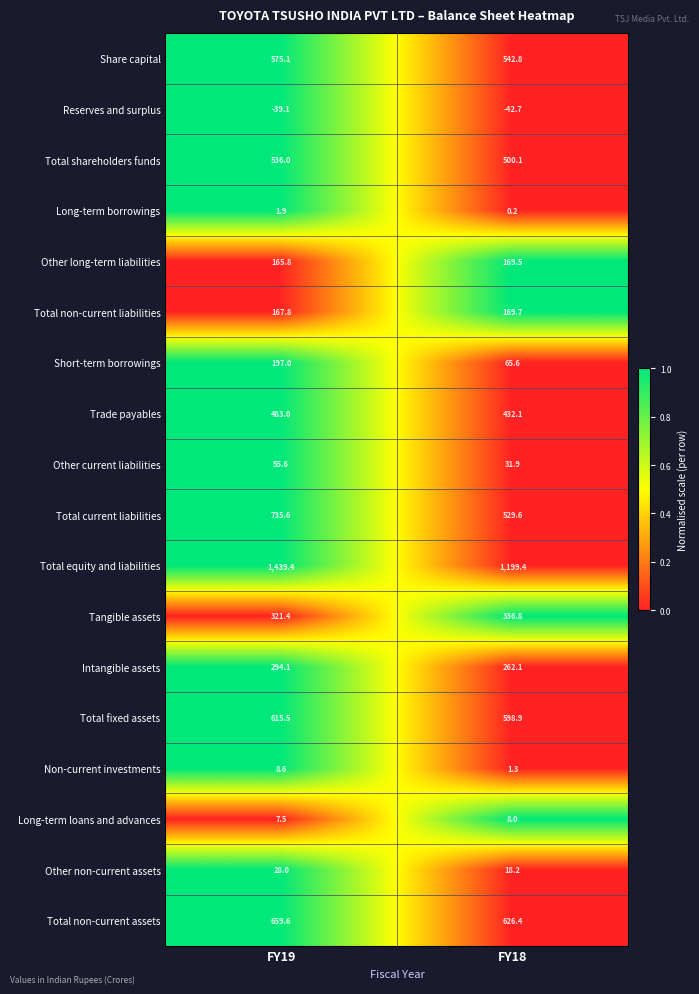

Where is Tangible assets nearest to the value 329?

FY19